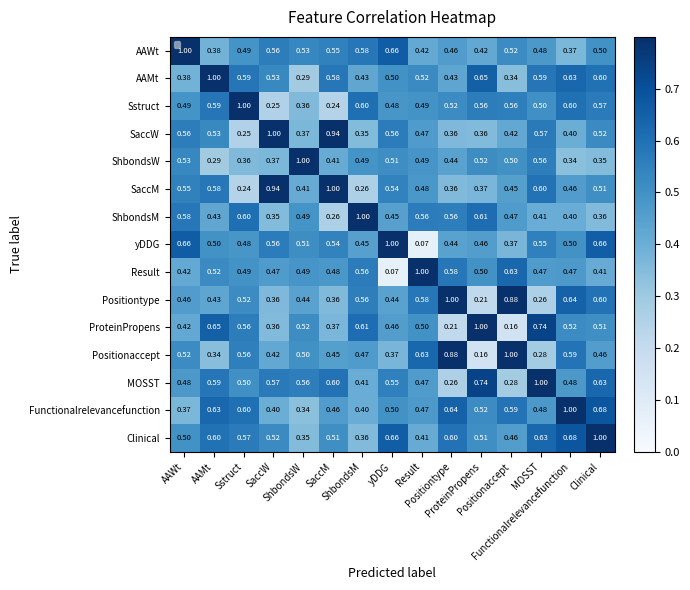

What is the sum of the Positiontype values at yDDG and Clinical?

1.0